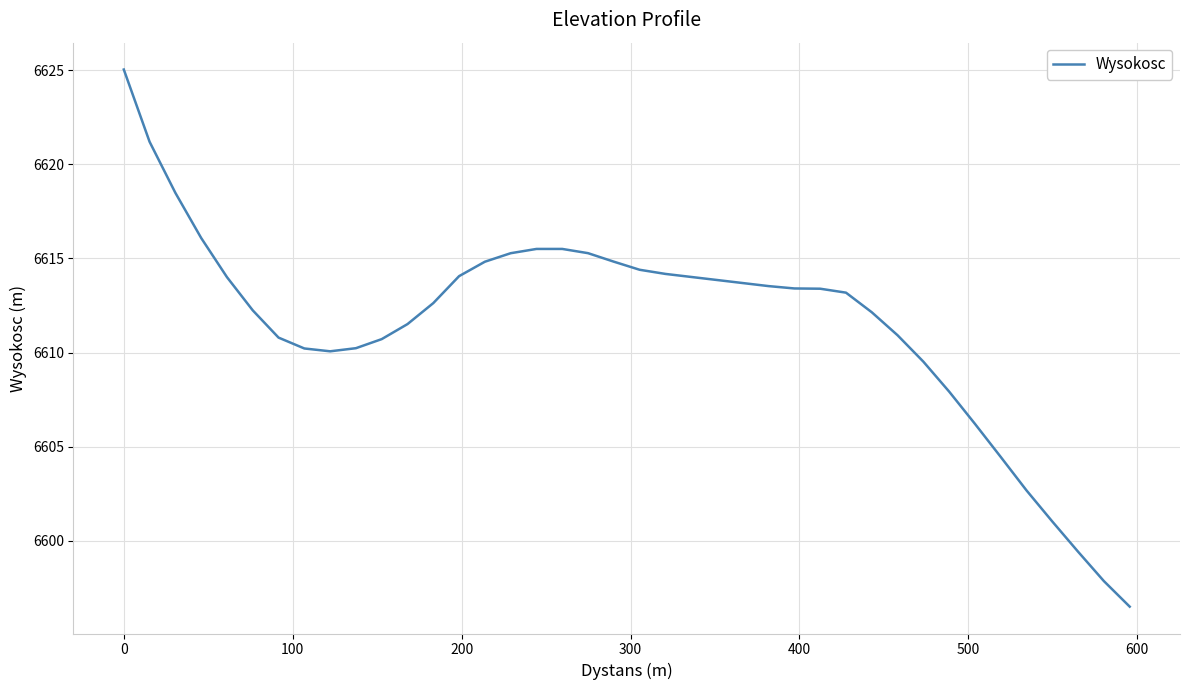

Does the chart have visible grid lines?

Yes